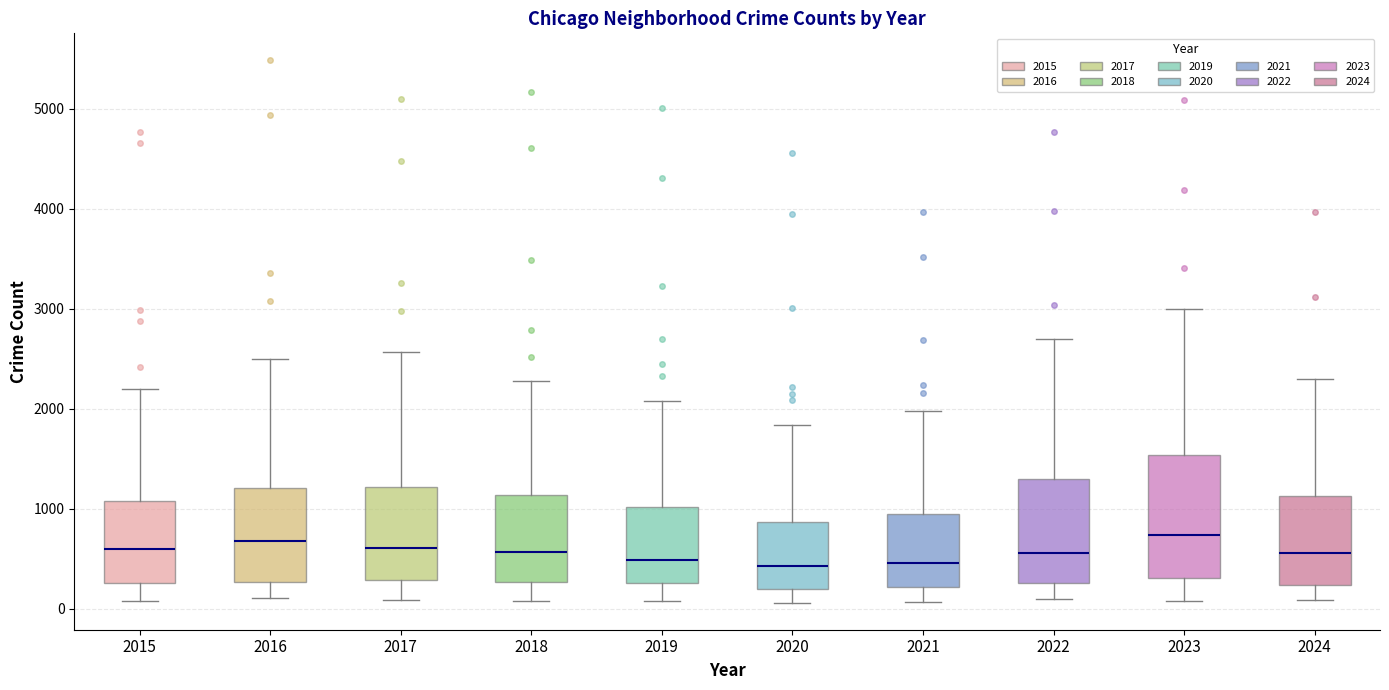

Where is the lower edge of the box at x = 2016 on the y-axis? The values are not printed on the chart, so give them approximately, as read against the axis.

300